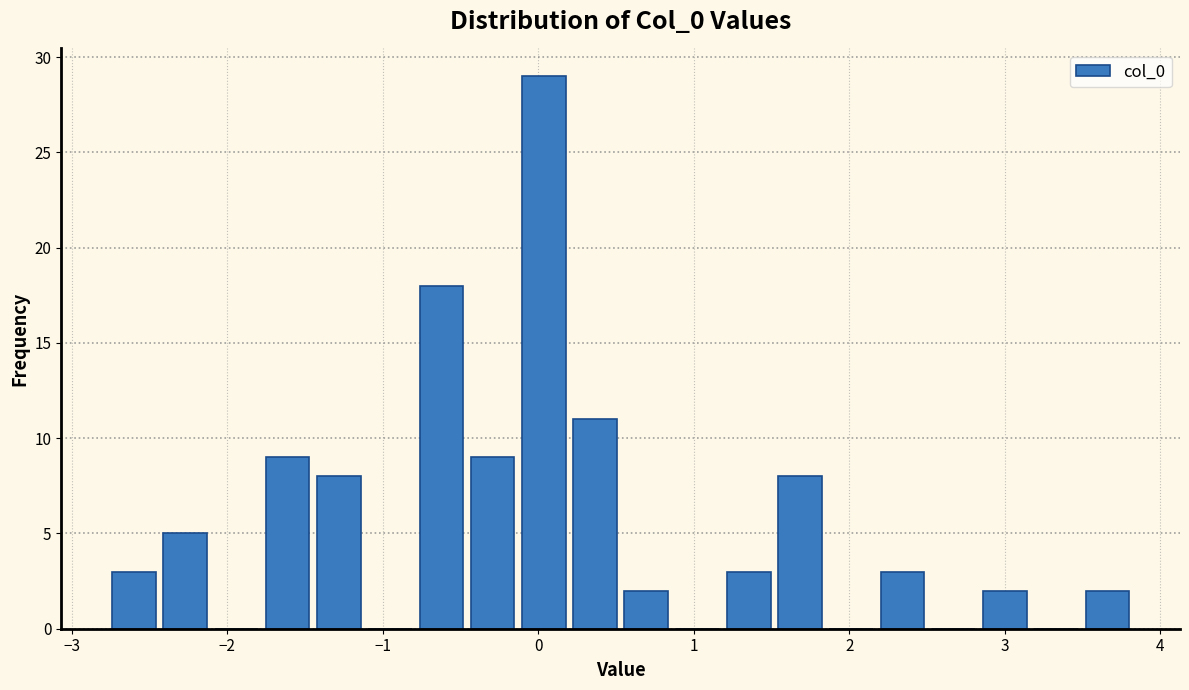

Read against the x-axis, roughly where is the centre of the tallest bar?

0.0